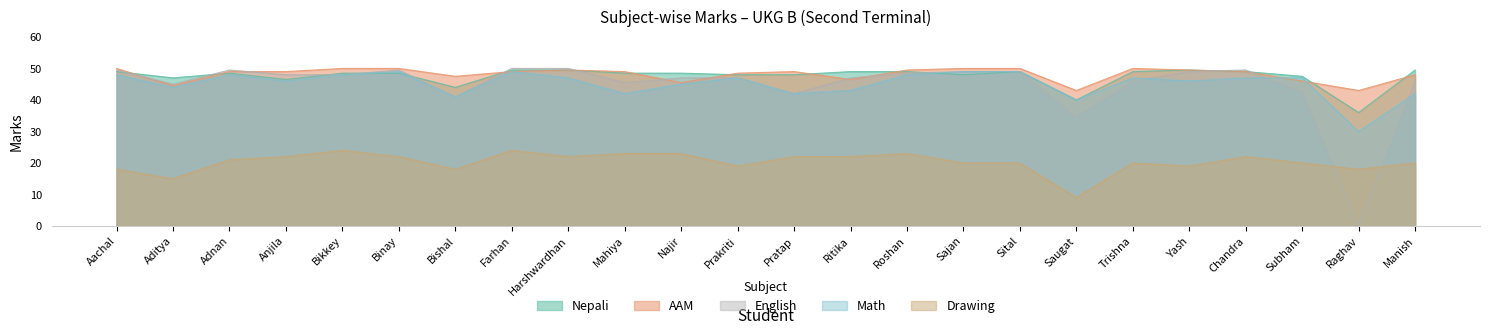

Which category has the highest value in the Math series?

Binay